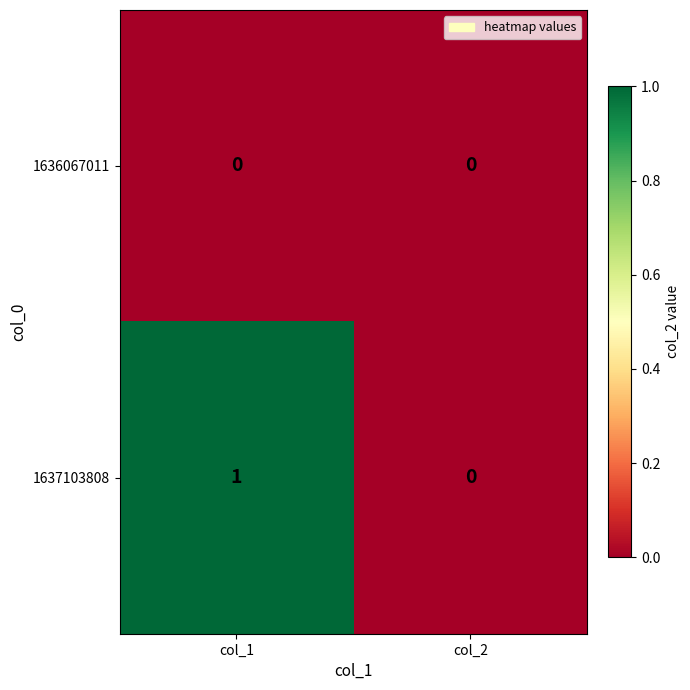

At which label is 1637103808 closest to 0?

col_2